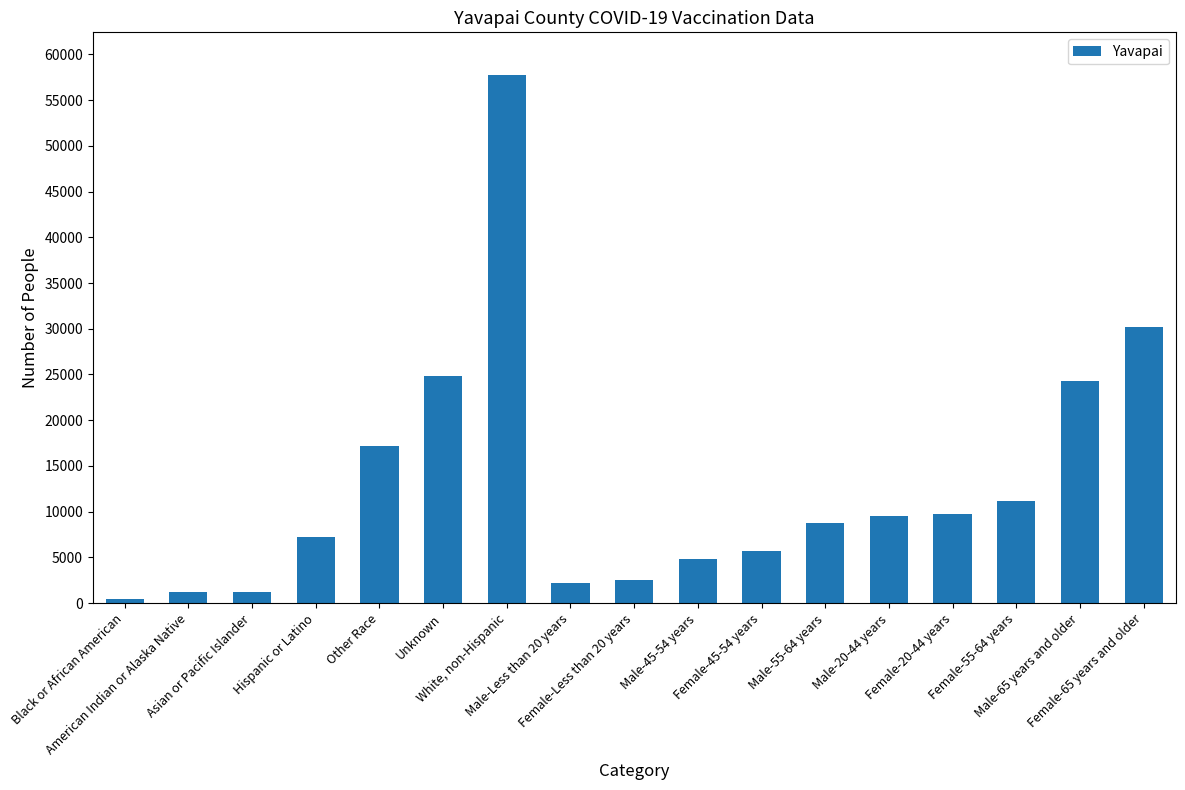

Between Male-45-54 years and American Indian or Alaska Native, which is larger?

Male-45-54 years